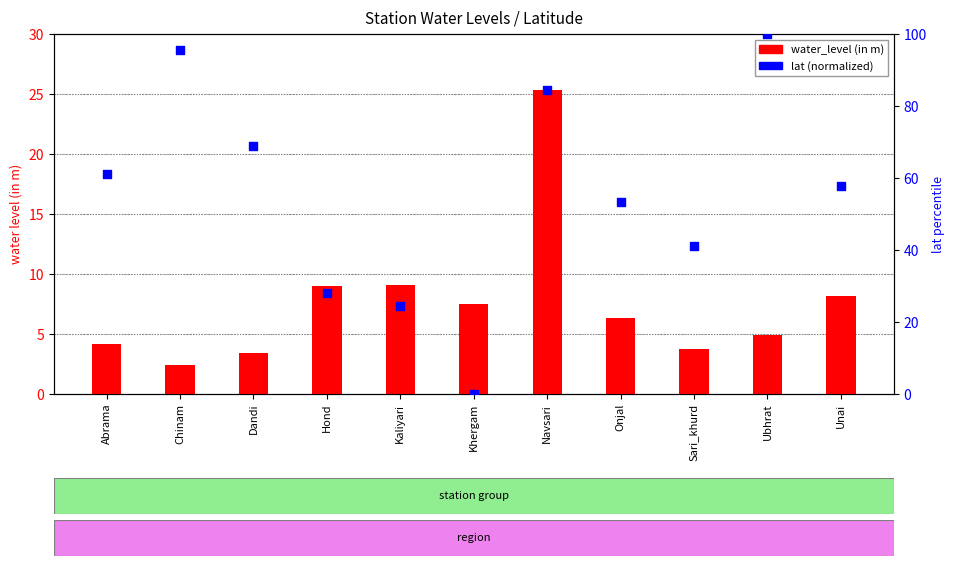

Which series has the largest Y range (max minus min)?

lat (normalized)